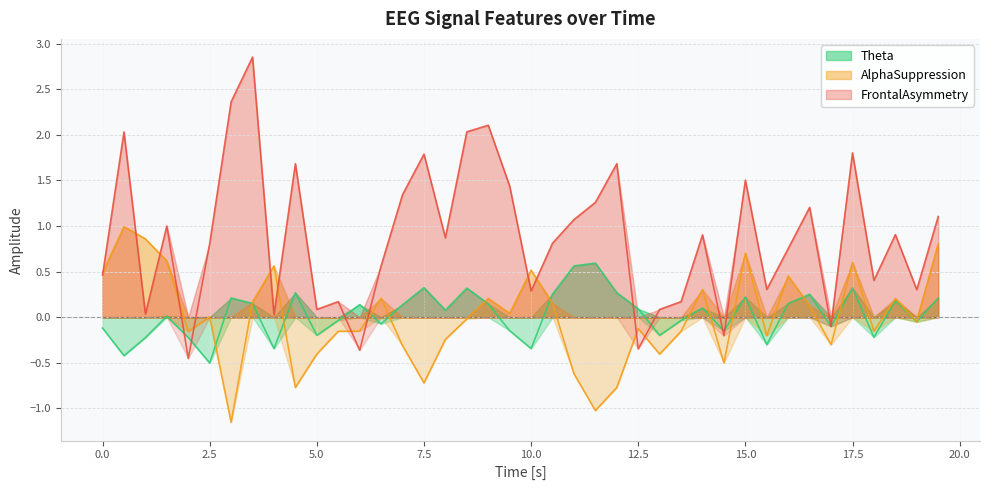

Count the number of categories in the chart.

40